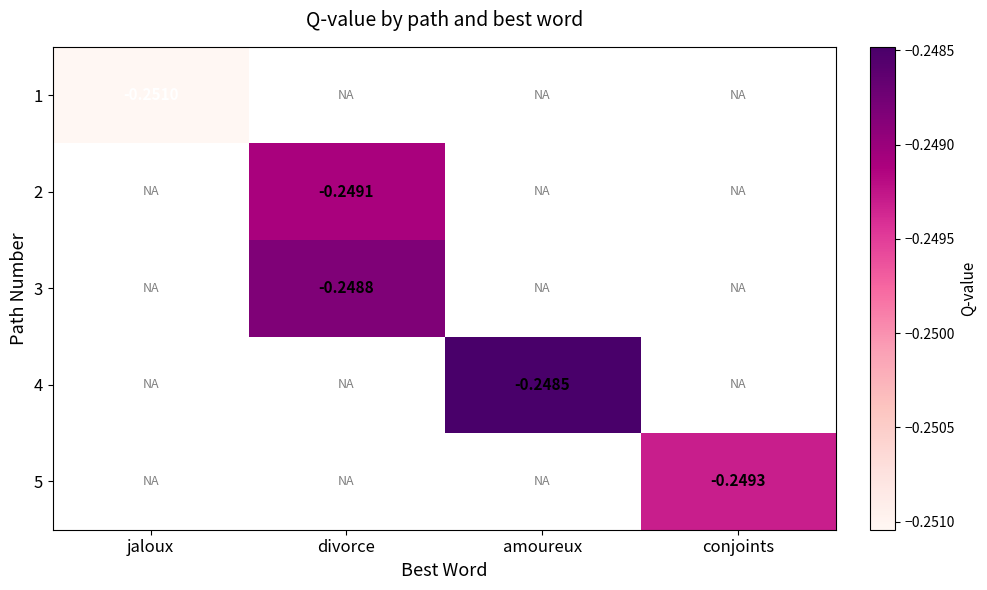

Is the value of 4 at amoureux greater than the value of 1 at jaloux?

Yes